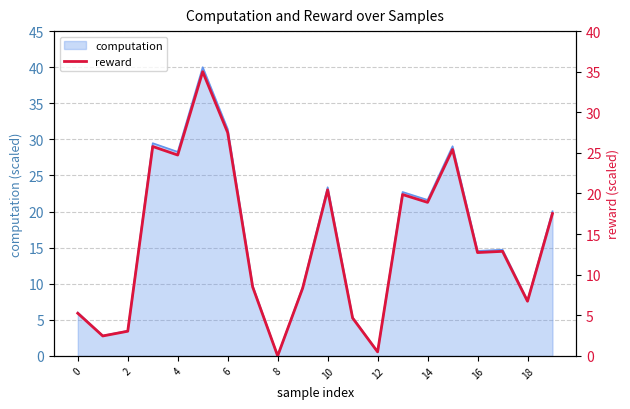

True or false: computation has a value of 31.4 at 6.

True